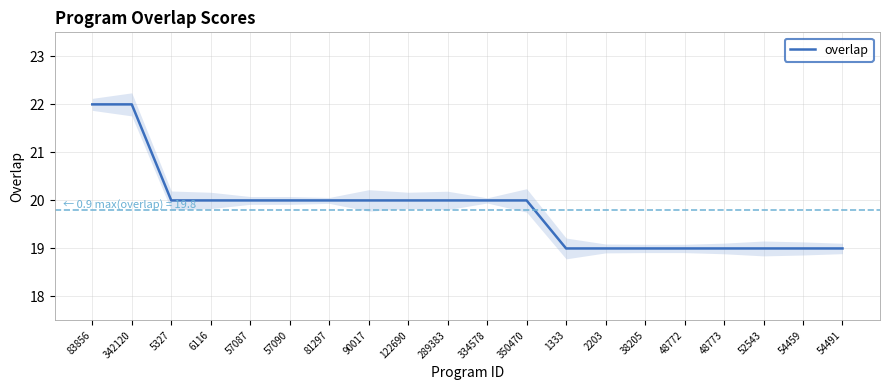

How many lines are shown in the chart?

1